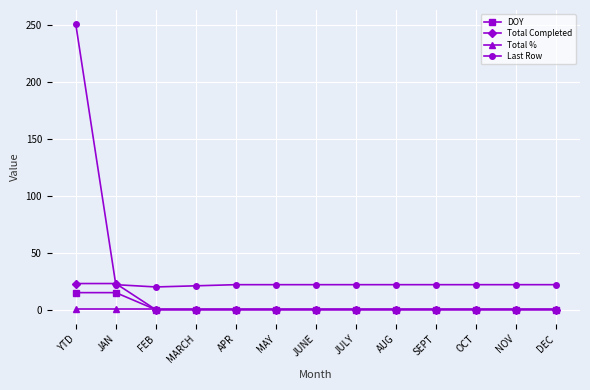

What is the label of the 5th point from the right?

AUG